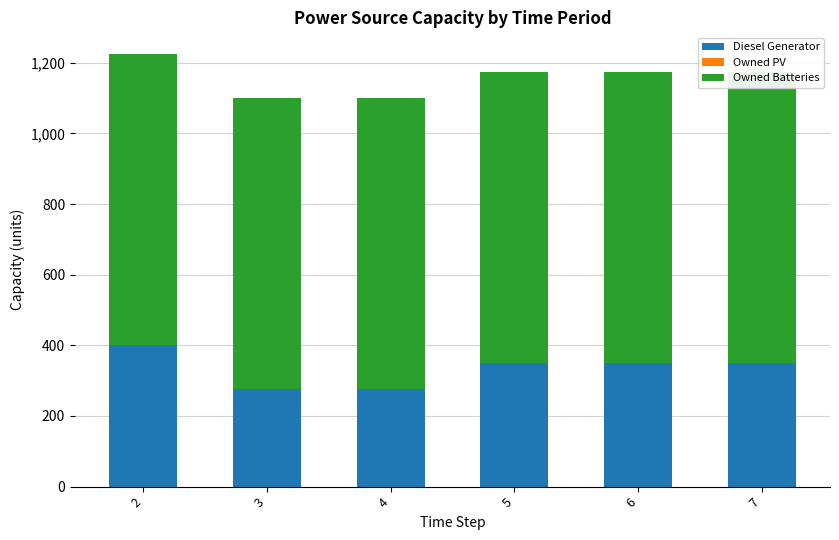

What is the sum of the Owned Batteries values at 6 and 3?

1650.0